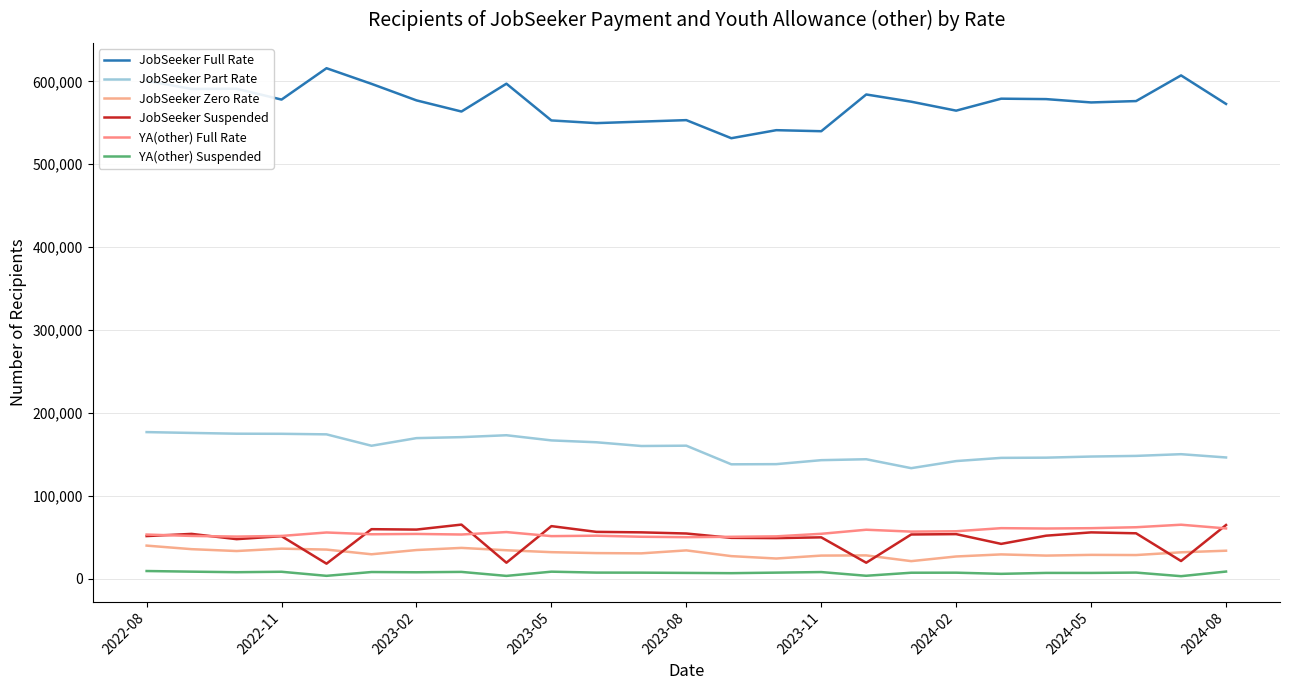

In JobSeeker Part Rate, how many points are higher than both neighbors (excluding endpoints)?

4